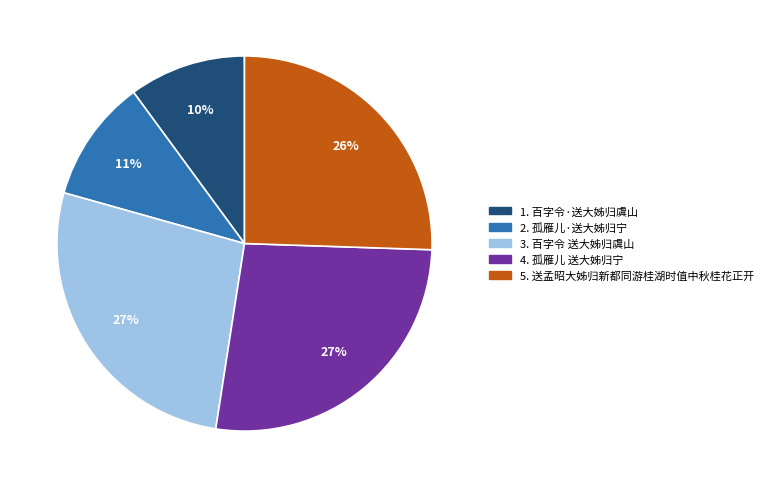

To the nearest percent, what is the difference between the largest and smallest slice percentages?

17%